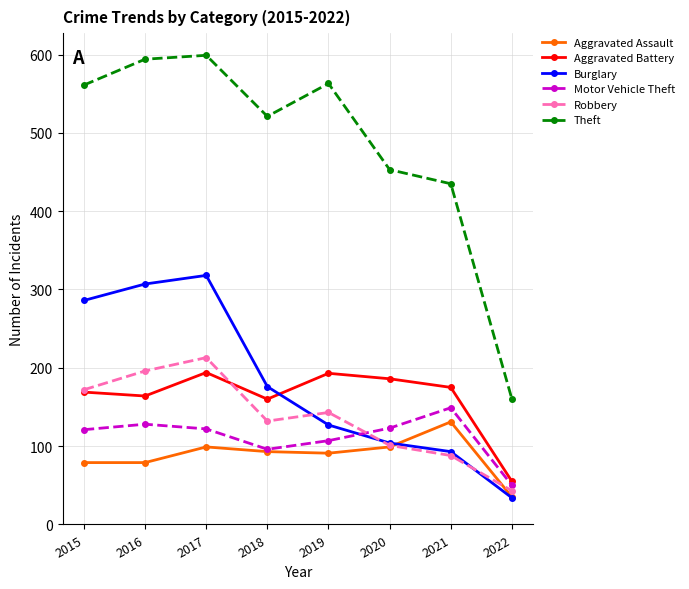

What is the value of the Motor Vehicle Theft point at the 3rd from the left?

122